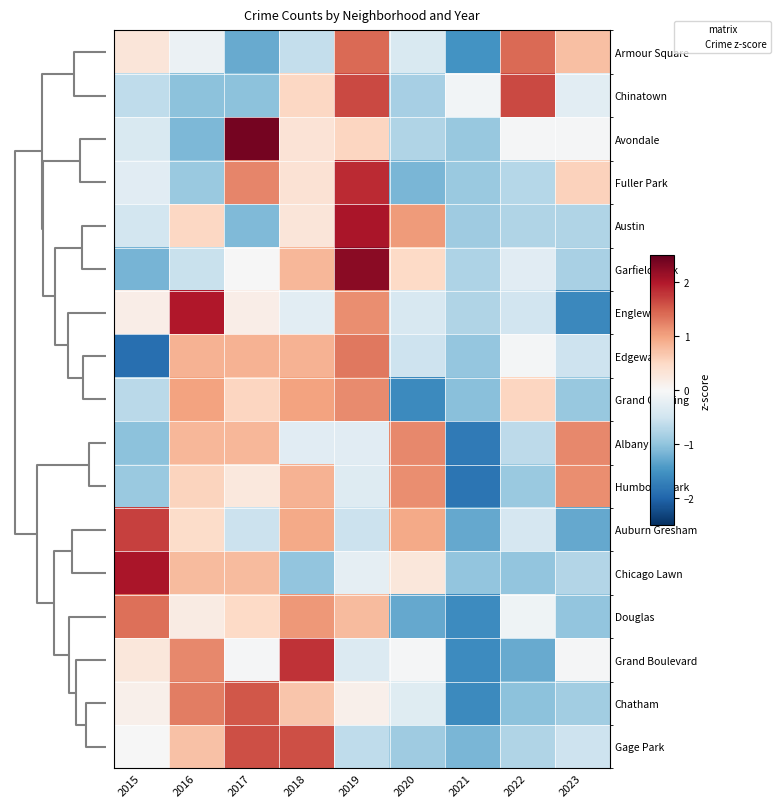

List the series in order of their peak value, highest first.

Avondale, Garfield Park, Chicago Lawn, Austin, Englewood, Fuller Park, Grand Boulevard, Auburn Gresham, Chinatown, Gage Park, Chatham, Armour Square, Douglas, Edgewater, Albany Park, Grand Crossing, Humboldt Park